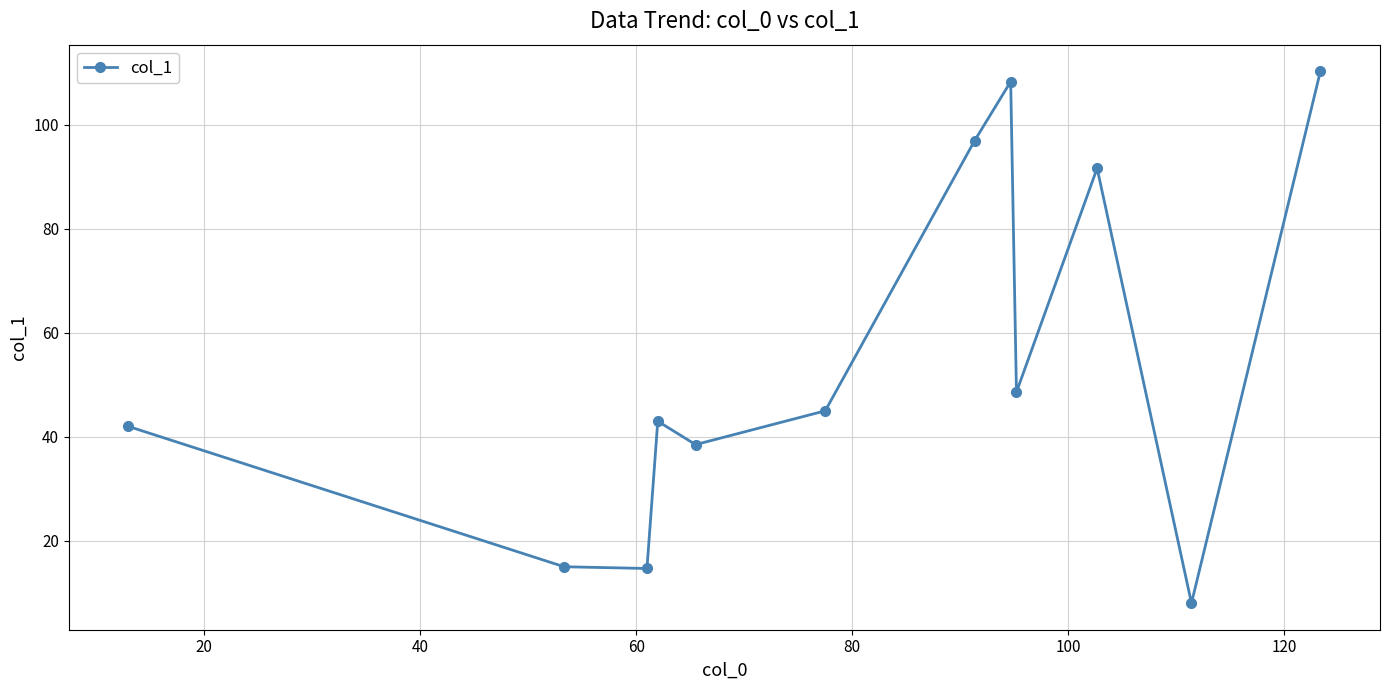

What is the maximum value shown in the chart?

110.3